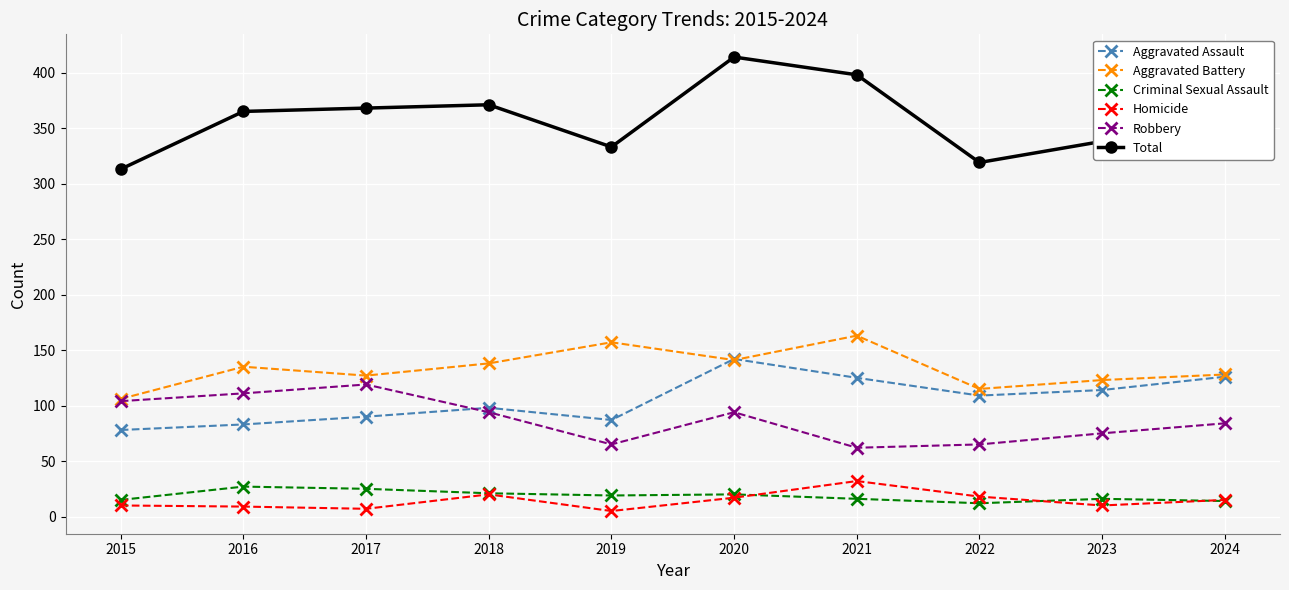

What is the highest value of the Robbery series?

119